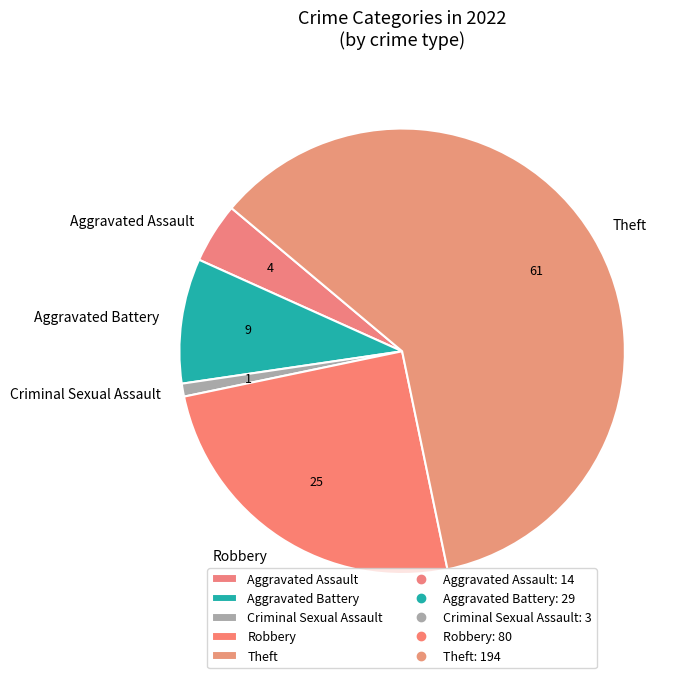

What is the largest slice in the pie chart?

Theft